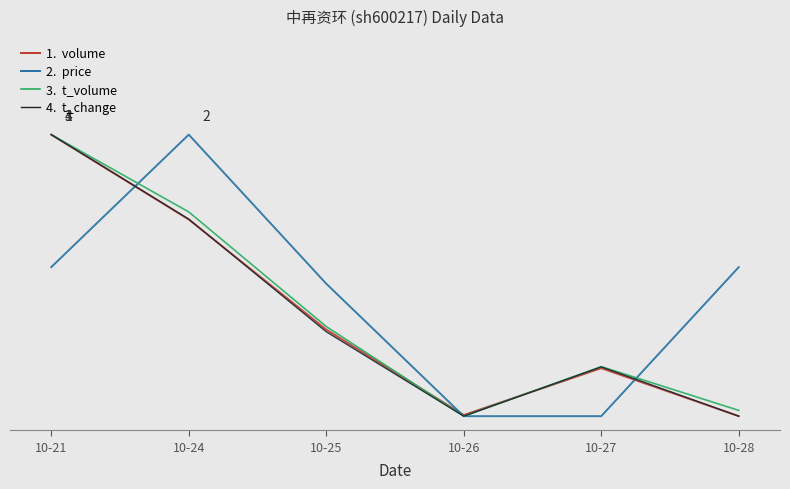

Does the chart display data point markers on the line(s)?

No